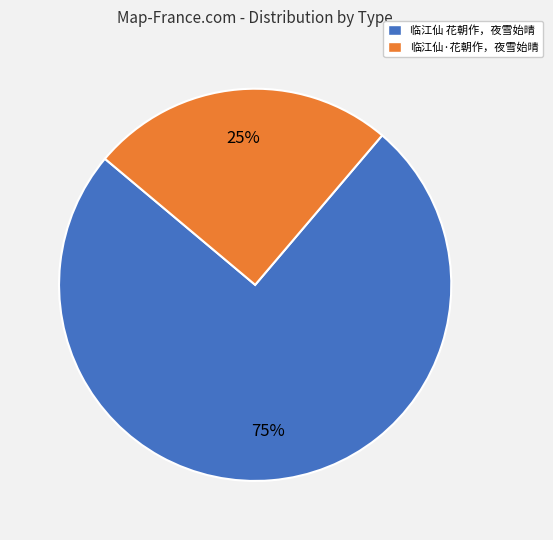

Rank the categories by value from highest to lowest.

临江仙 花朝作，夜雪始晴, 临江仙·花朝作，夜雪始晴